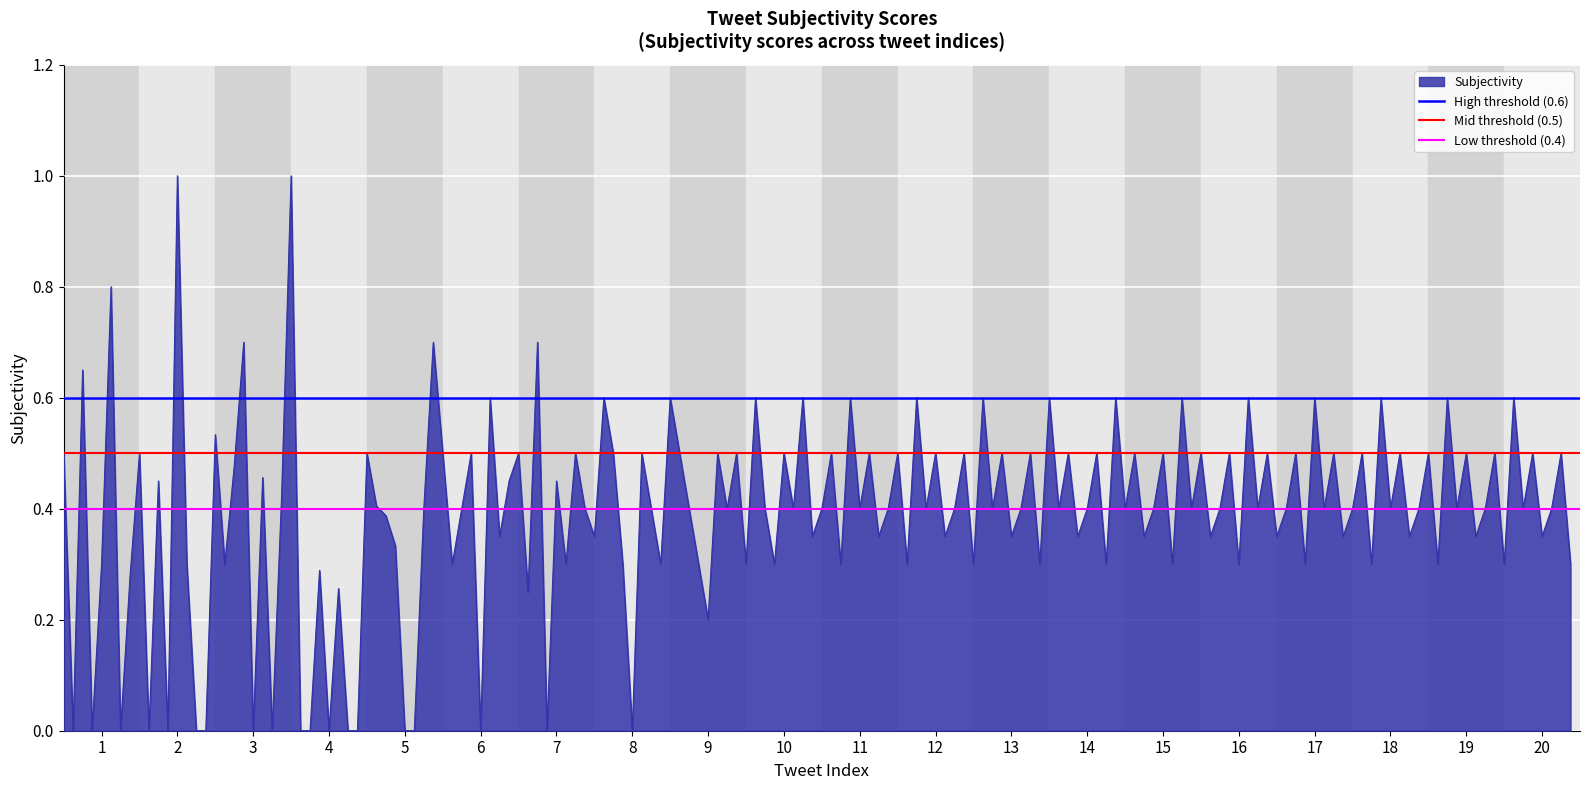

Is it true that Mid threshold (0.5) equals 0.3 at 1?

False